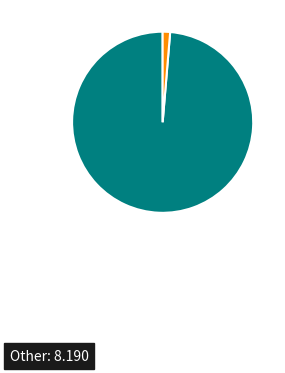

Does any single category account for the majority?

Yes